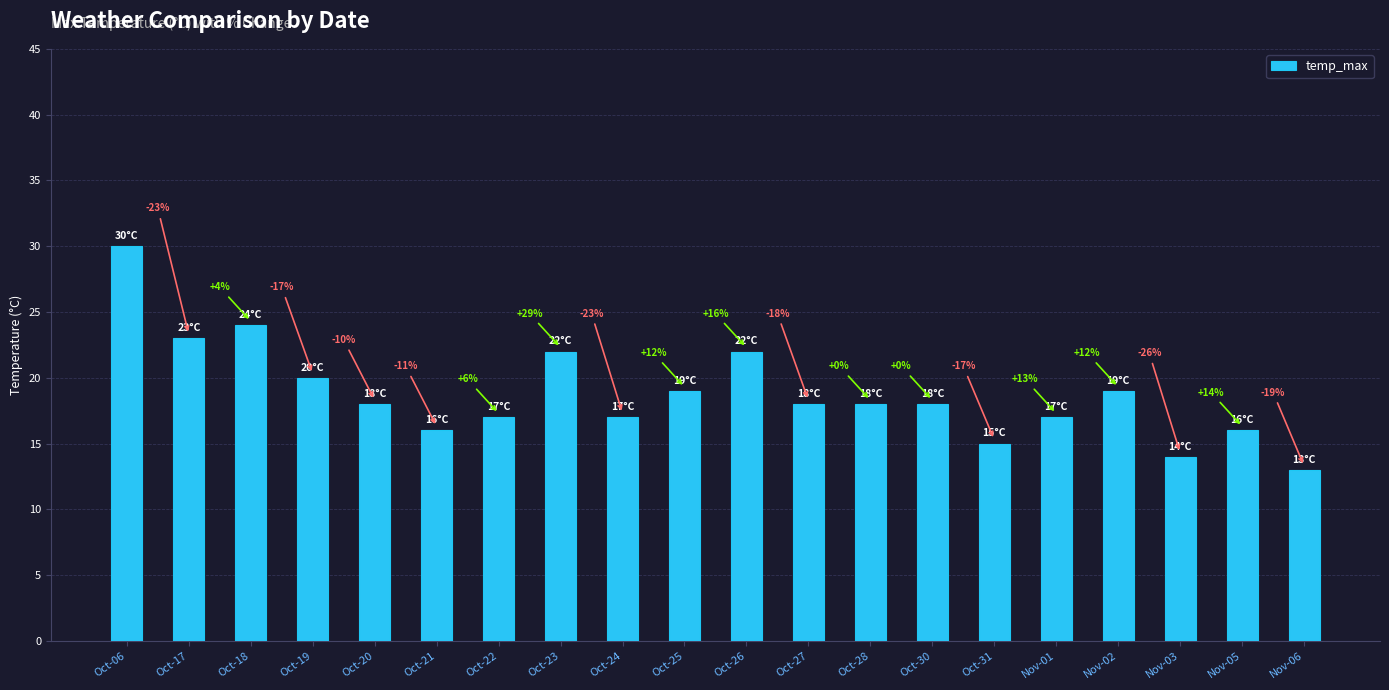

Are the bars horizontal?

No